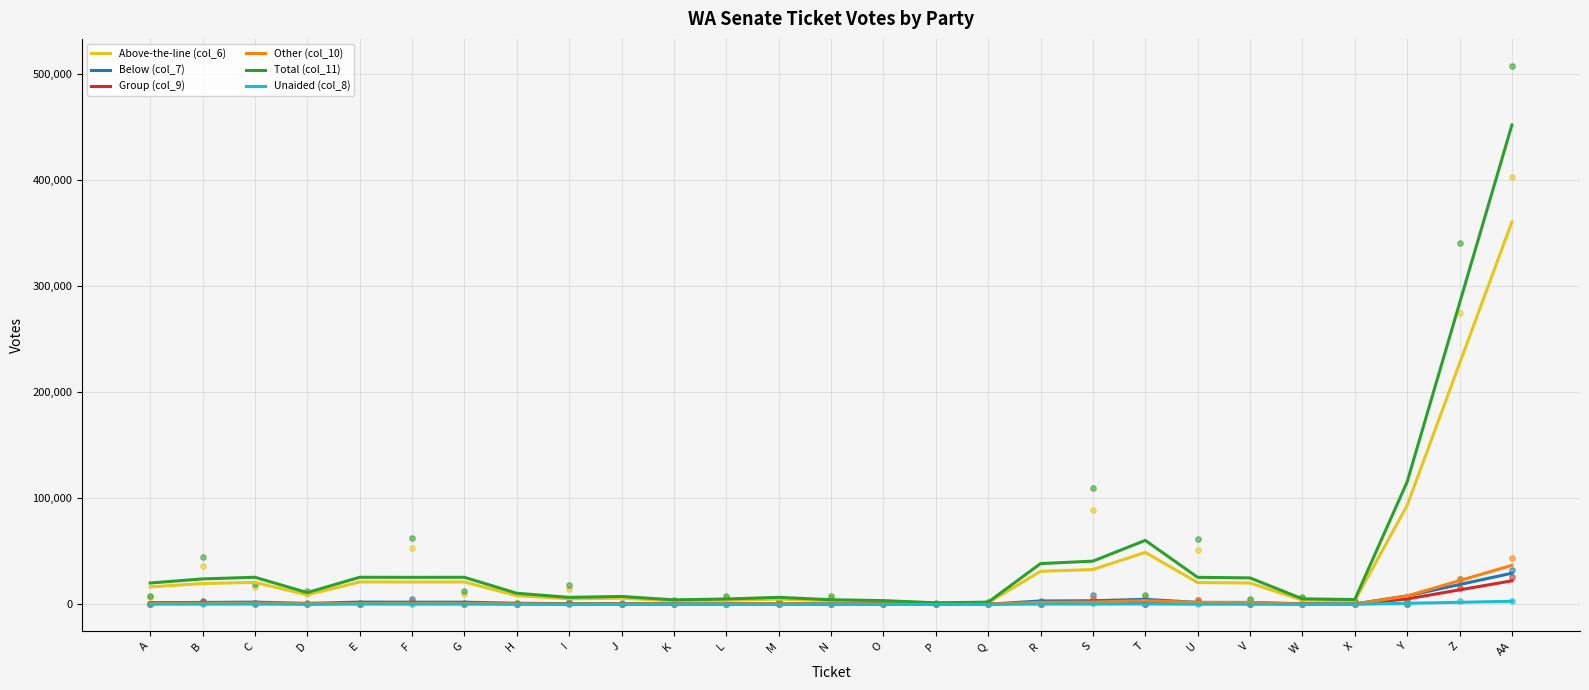

At which category is the sum across all series the highest?

AA